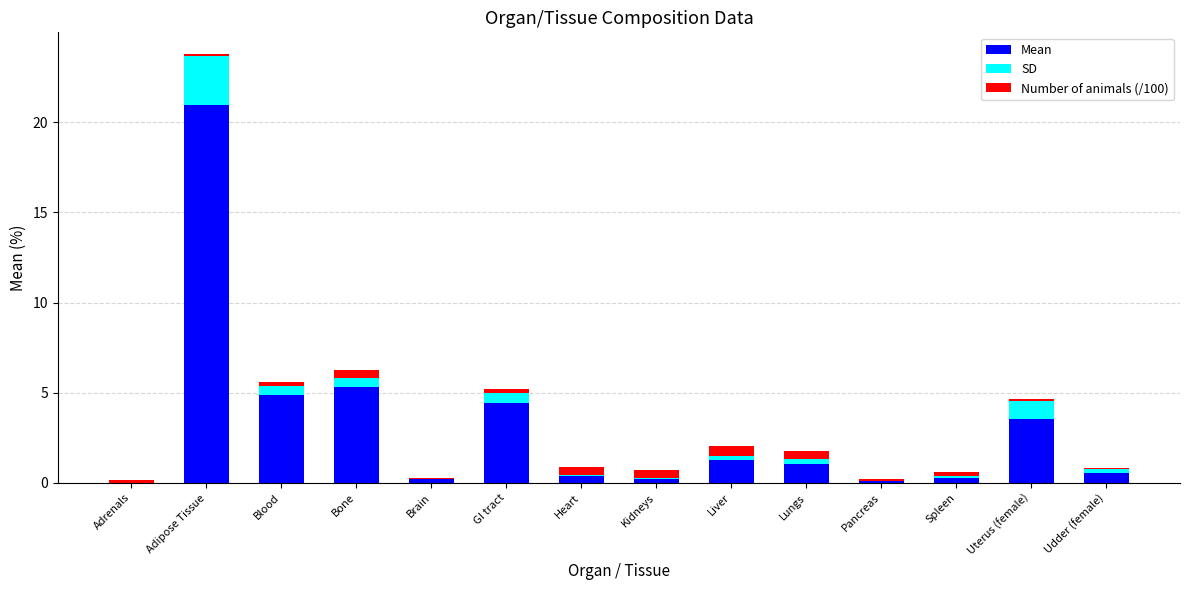

At which category is the sum across all series the highest?

Adipose Tissue